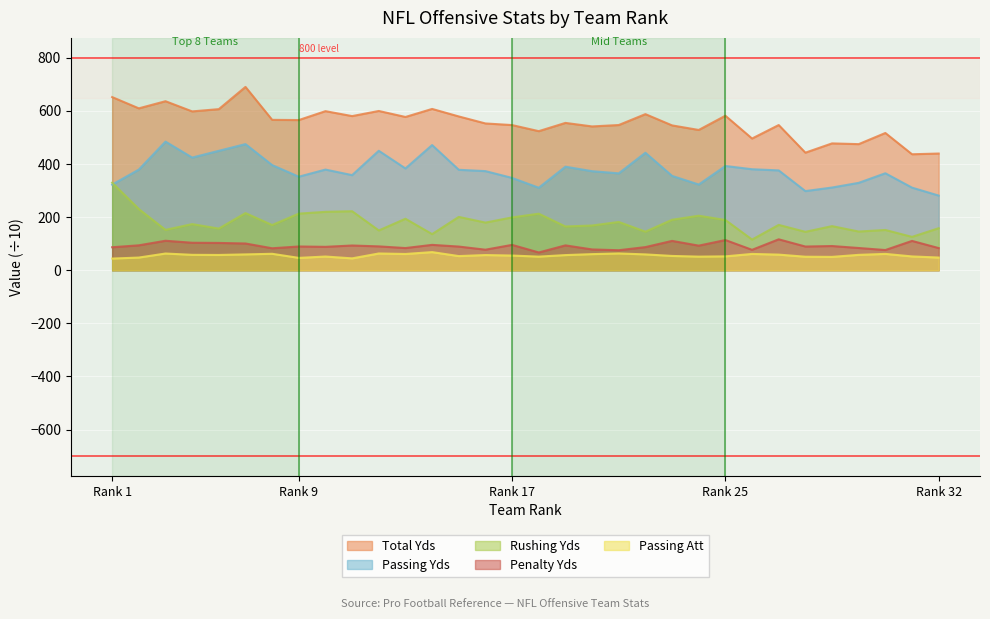

Is it true that Rushing Yds equals 125.7 at 31?

True